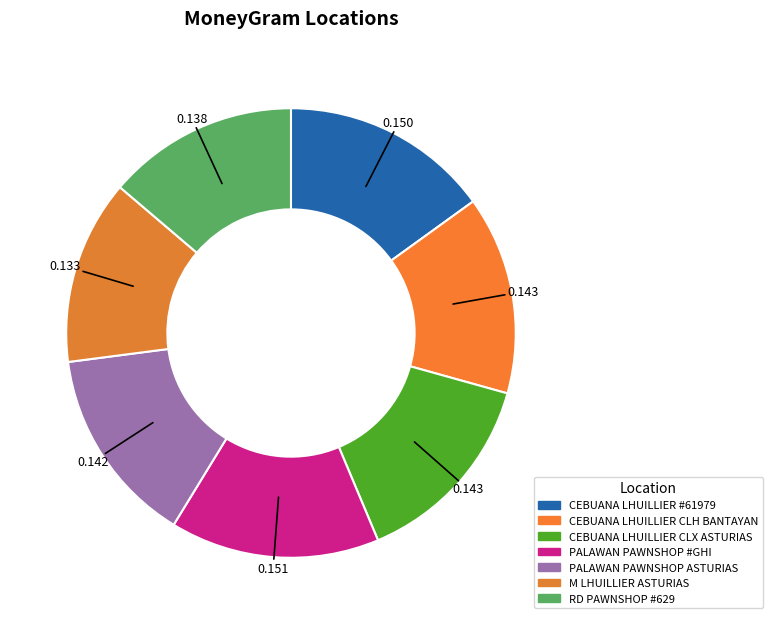

To the nearest percent, what is the difference between the largest and smallest slice percentages?

2%